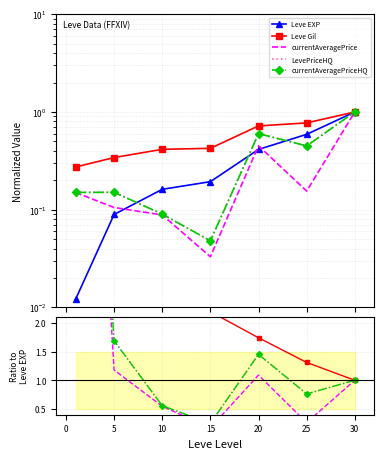

What is the sum of all LevePriceHQ values?

18.1